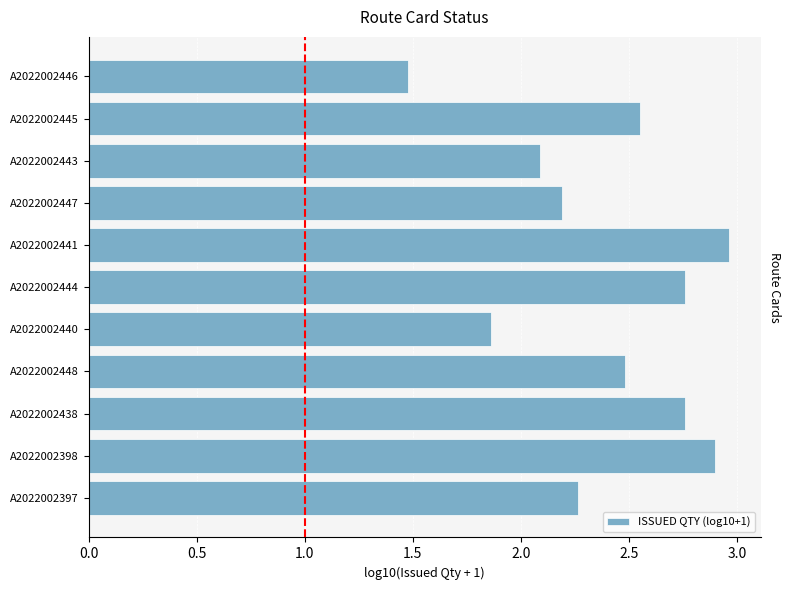

Is it true that the value at A2022002398 is 4.2?

False